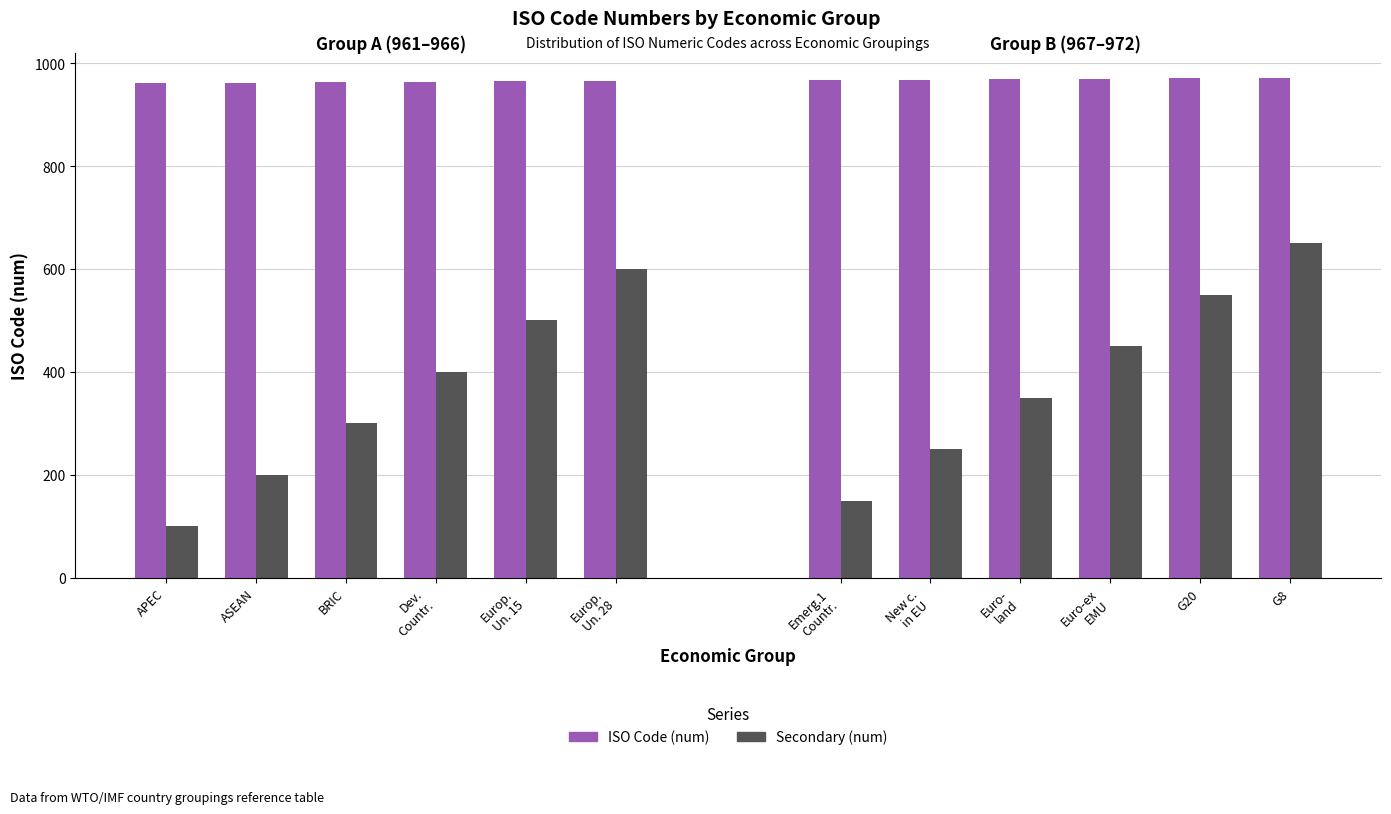

Is the value of ISO Code (num) at Dev.
Countr. greater than the value of Secondary (num) at ASEAN?

Yes